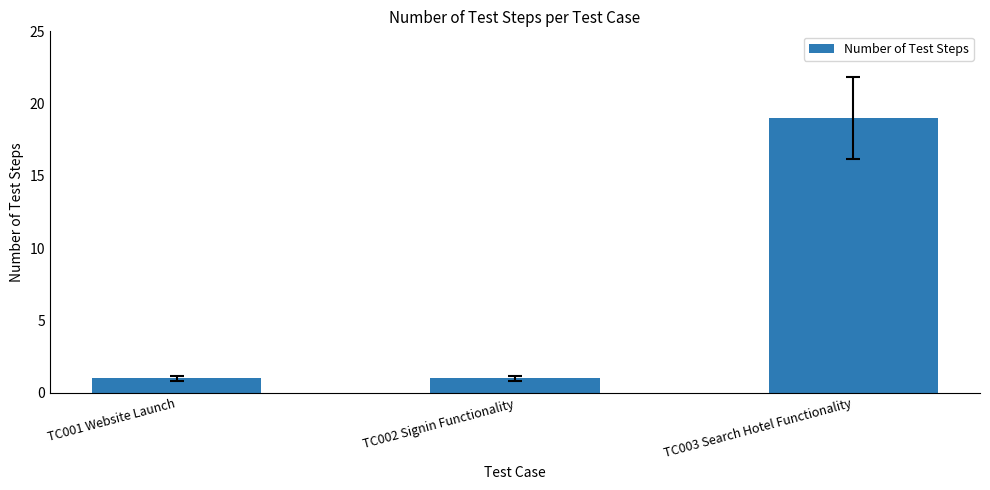

Reading left to right, list all the values displayed in this chart.

TC001 Website Launch=1	TC002 Signin Functionality=1	TC003 Search Hotel Functionality=19